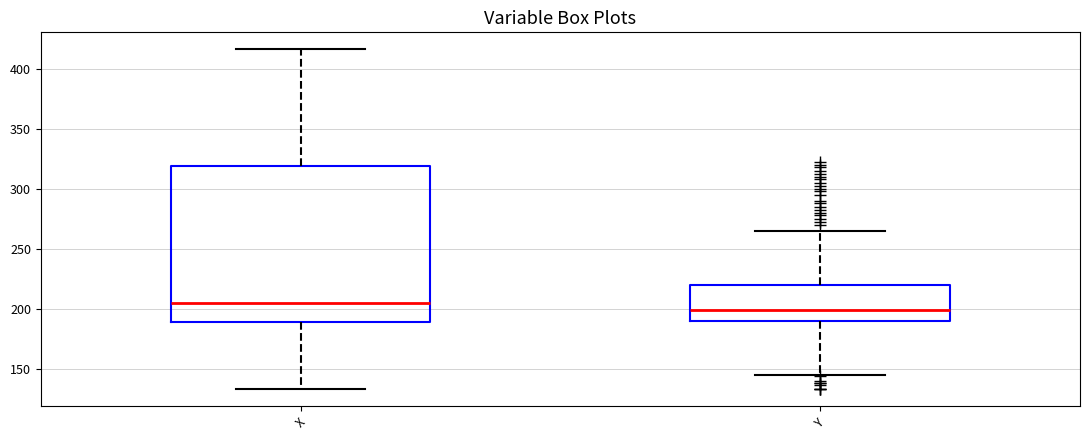

Which box is the tallest, from its lower edge to its upper edge?

X